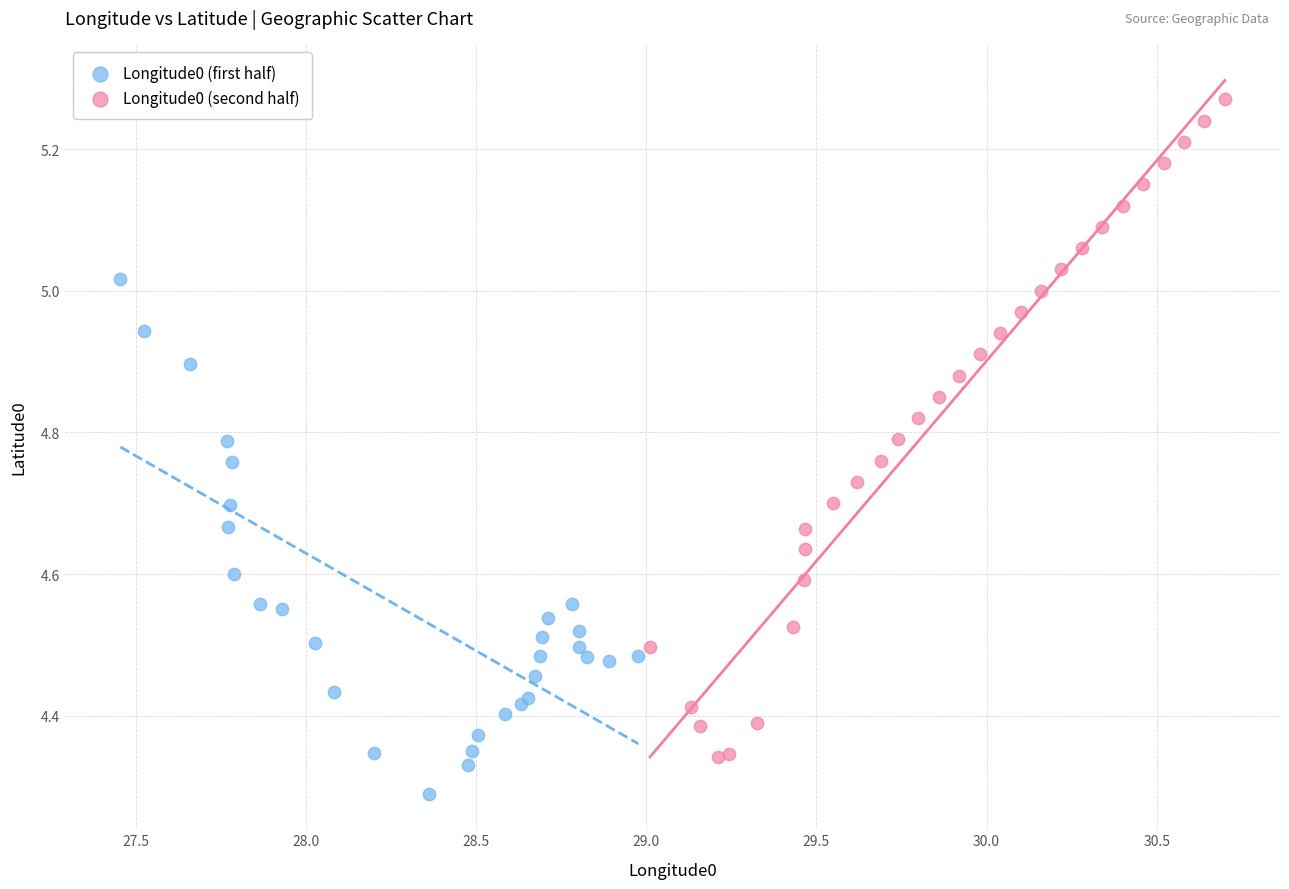

Which series reaches the minimum Y coordinate?

Longitude0 (first half)